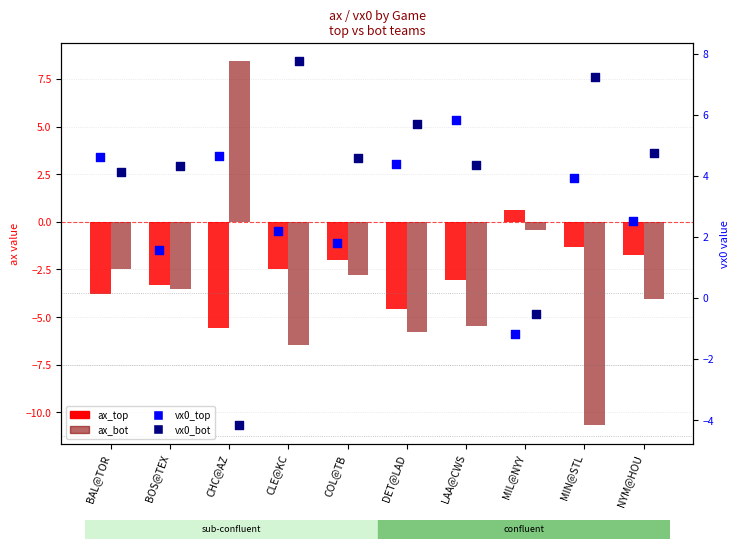

Is the value of ax_bot at CLE@KC greater than the value of ax_top at DET@LAD?

No